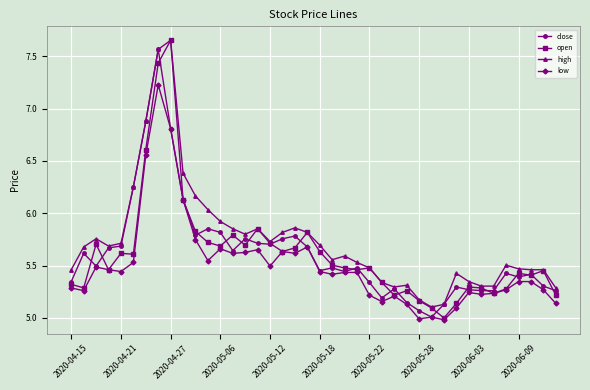

True or false: high and low intersect in this chart.

False